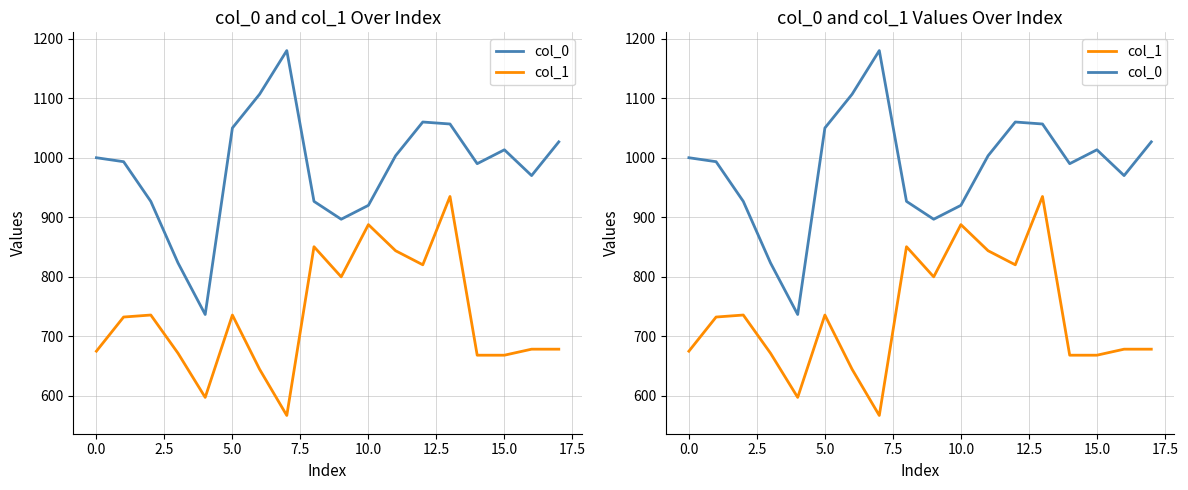

Which series has the widest spread of values?

col_0